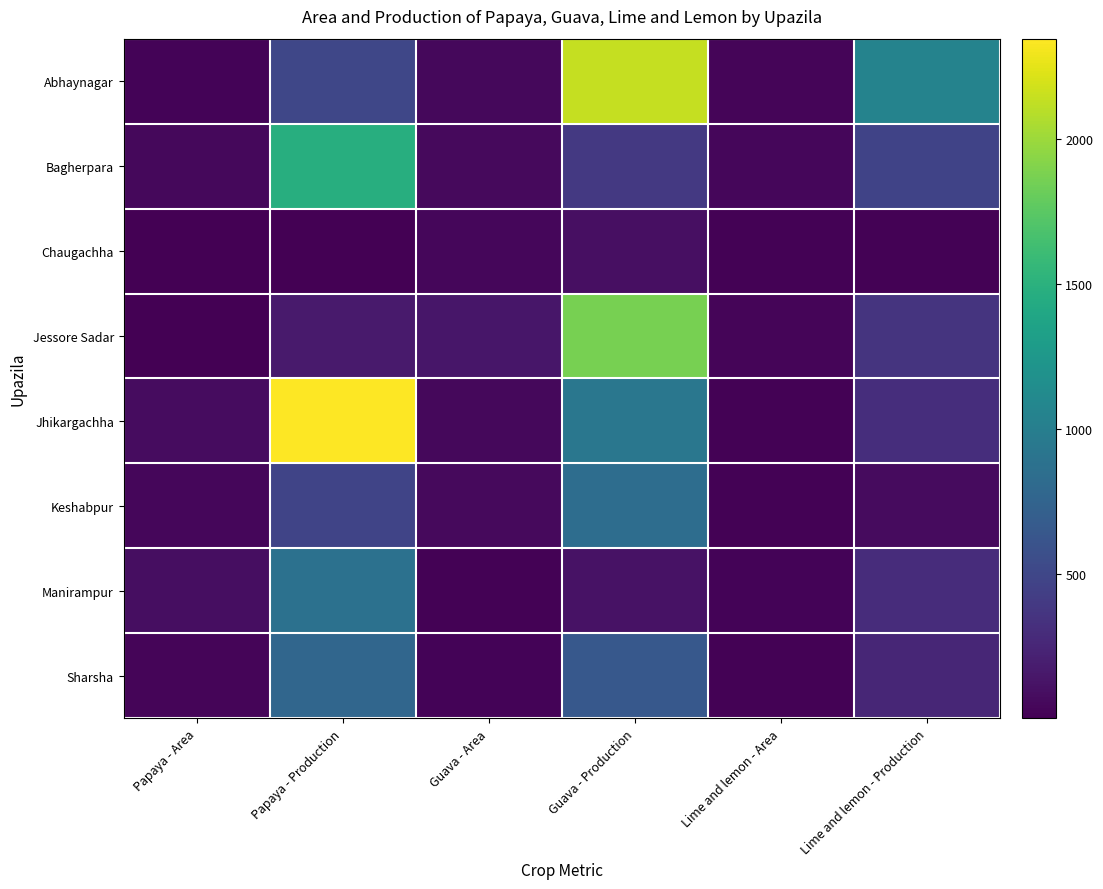

Reading left to right, transcribe all the data shown in this chart.

Abhaynagar: Papaya - Area=20	Papaya - Production=502	Guava - Area=52	Guava - Production=2137	Lime and lemon - Area=36	Lime and lemon - Production=1051
Bagherpara: Papaya - Area=47	Papaya - Production=1466	Guava - Area=60	Guava - Production=390	Lime and lemon - Area=38	Lime and lemon - Production=472
Chaugachha: Papaya - Area=1	Papaya - Production=6	Guava - Area=42	Guava - Production=100	Lime and lemon - Area=18	Lime and lemon - Production=13
Jessore Sadar: Papaya - Area=9	Papaya - Production=169	Guava - Area=142	Guava - Production=1865	Lime and lemon - Area=32	Lime and lemon - Production=355
Jhikargachha: Papaya - Area=83	Papaya - Production=2345	Guava - Area=47	Guava - Production=932	Lime and lemon - Area=14	Lime and lemon - Production=307
Keshabpur: Papaya - Area=46	Papaya - Production=479	Guava - Area=59	Guava - Production=838	Lime and lemon - Area=15	Lime and lemon - Production=66
Manirampur: Papaya - Area=87	Papaya - Production=873	Guava - Area=11	Guava - Production=113	Lime and lemon - Area=21	Lime and lemon - Production=300
Sharsha: Papaya - Area=31	Papaya - Production=772	Guava - Area=24	Guava - Production=643	Lime and lemon - Area=18	Lime and lemon - Production=252